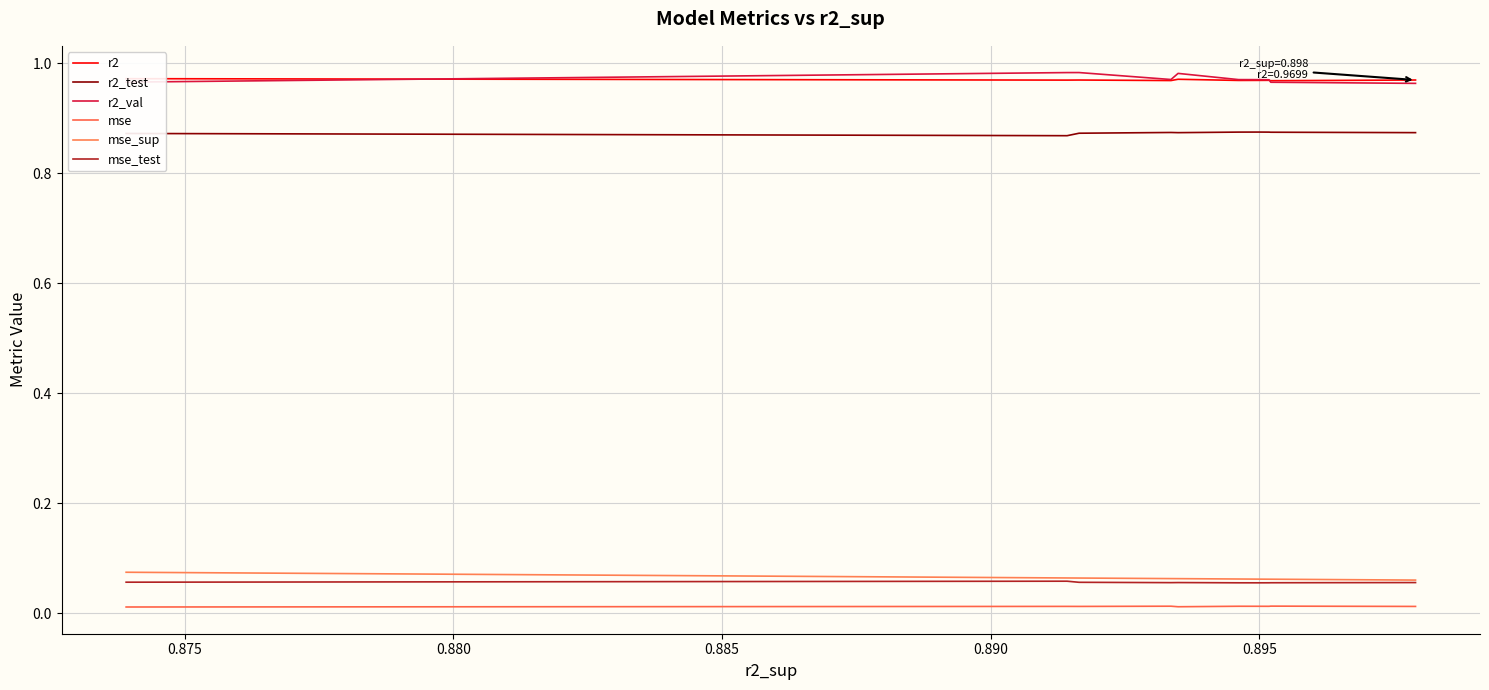

How many series are shown in this chart?

6